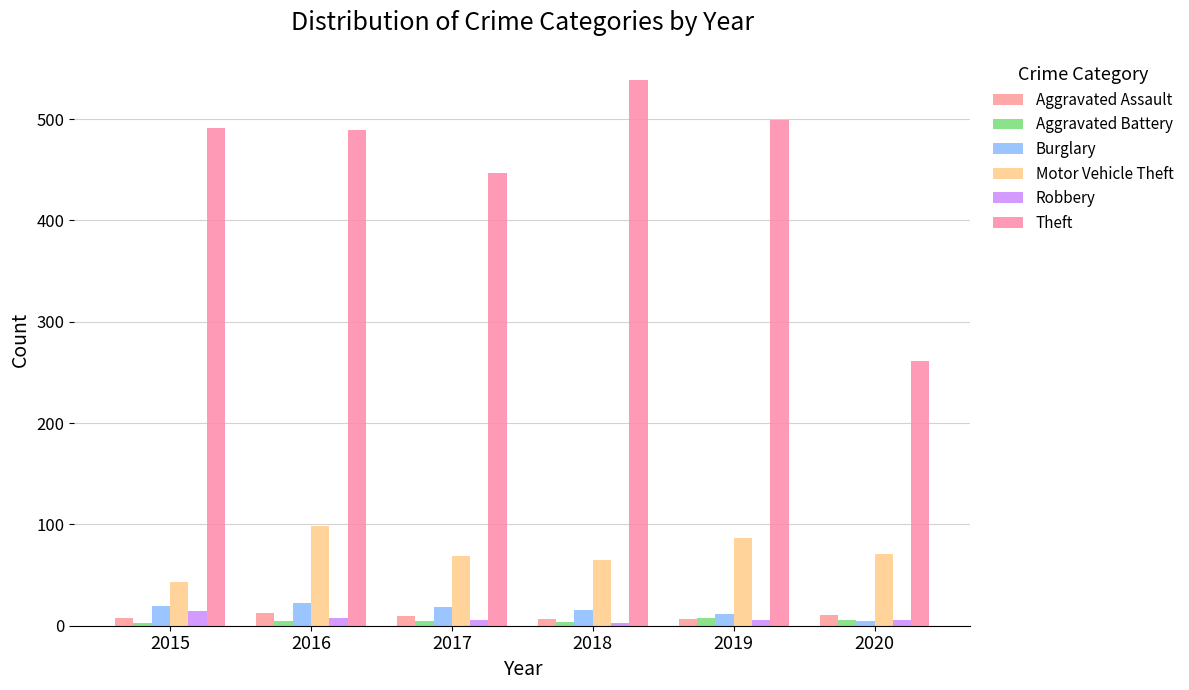

What is the average value of the Aggravated Battery series?

5